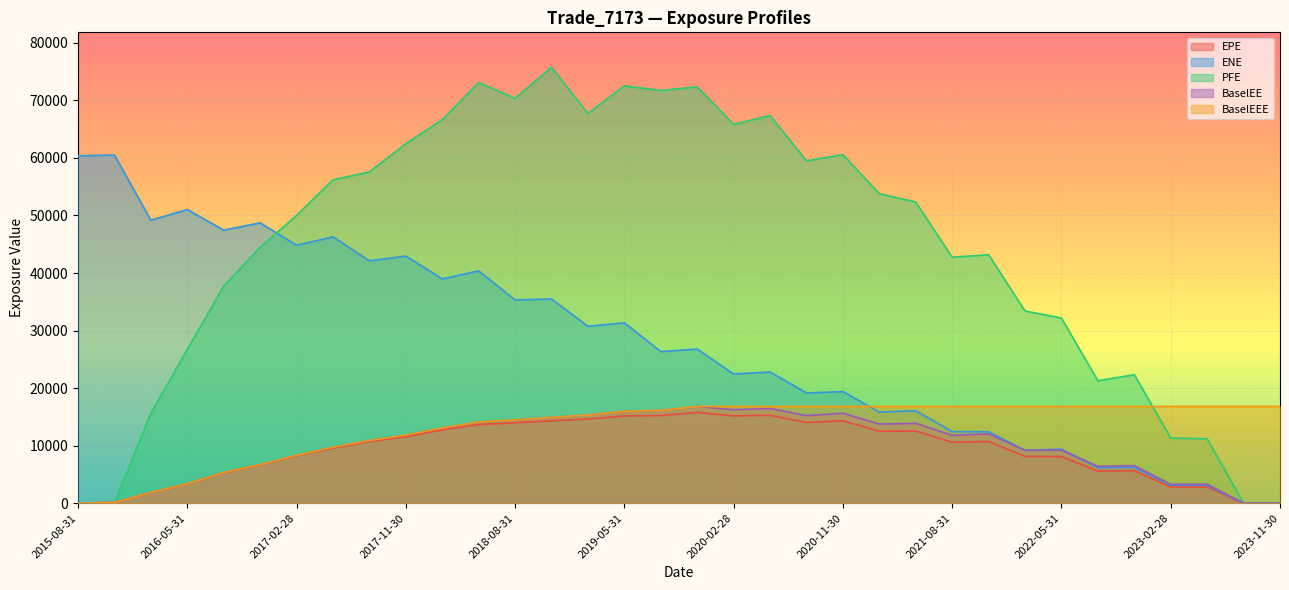

What is the maximum value for EPE?

15784.5